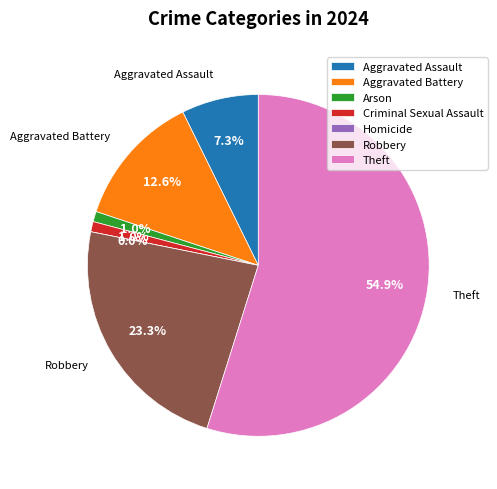

What percentage do Robbery and Theft together represent?

78.2%